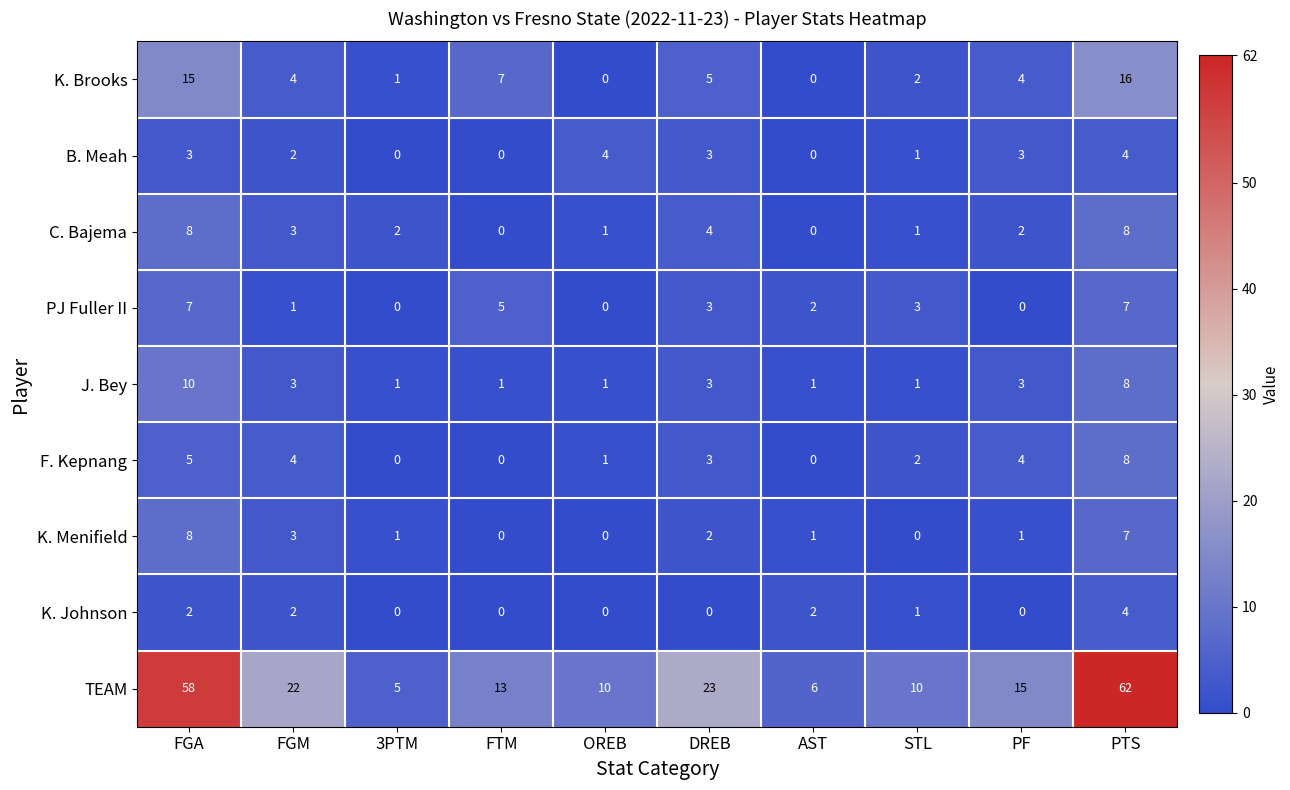

What is the difference between the C. Bajema values at FTM and FGA?

8